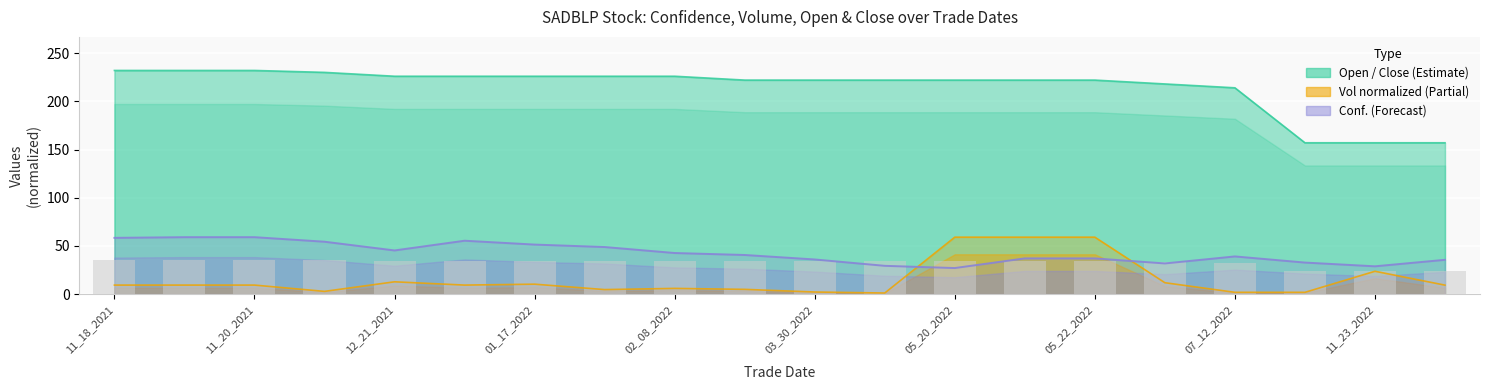

At how many categories does at least one series exceed 104?

20